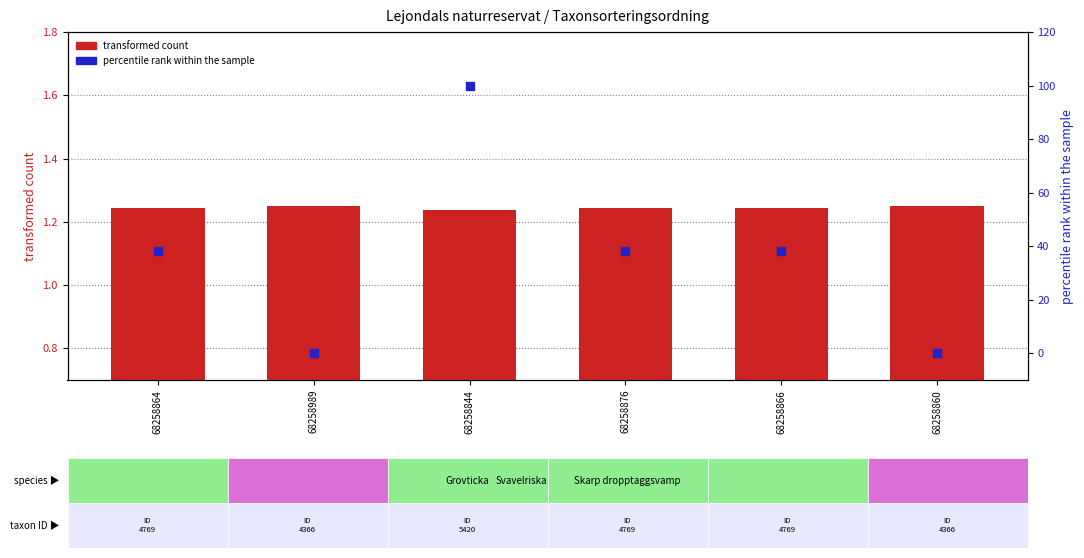

At which category is the sum across all series the highest?

68258844